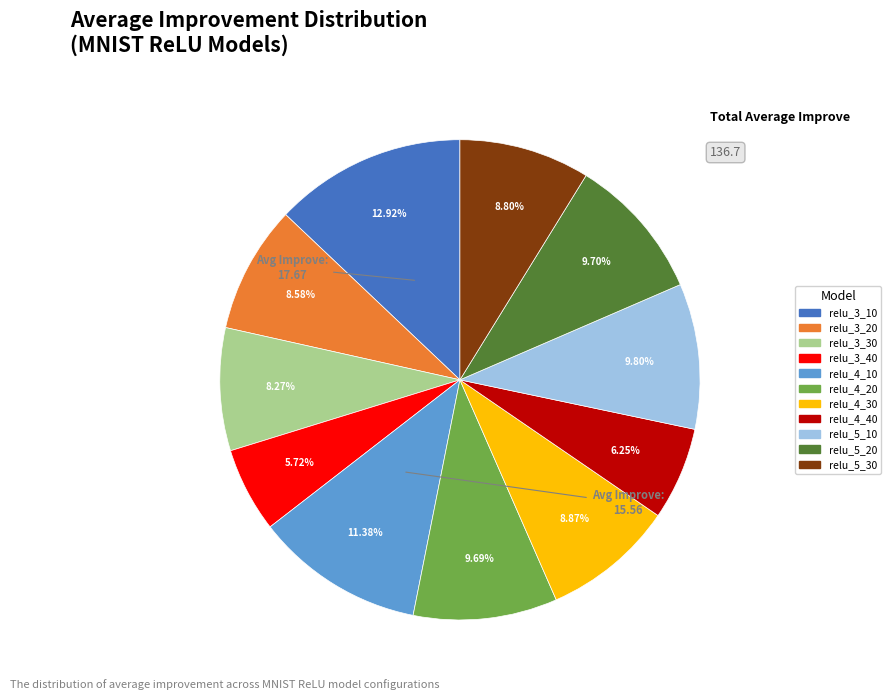

To the nearest percent, what is the combined percentage of relu_3_20 and relu_3_10?

22%